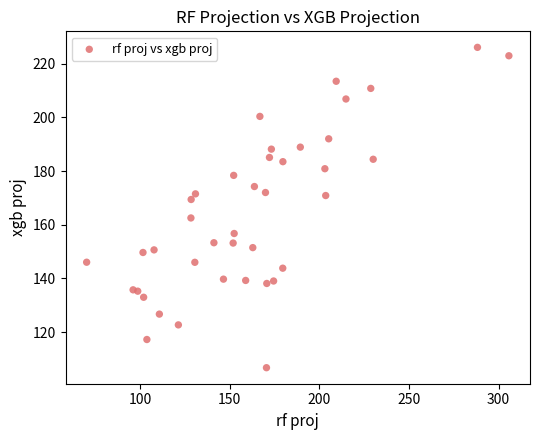

What is the range of X values (max minus min)?

235.6